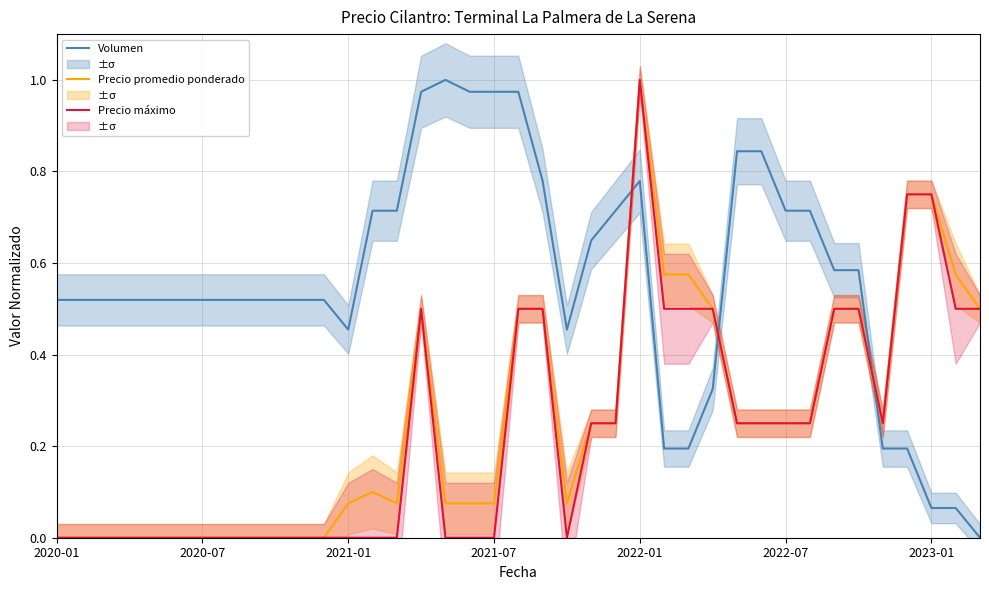

Which category has the lowest value in the Precio promedio ponderado series?

2020-01